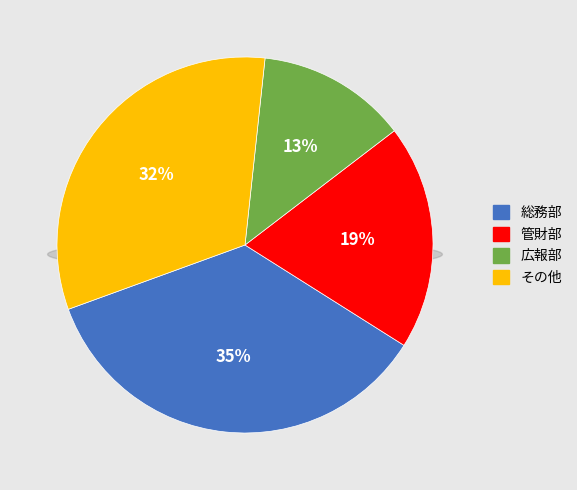

Is there a majority slice in this chart?

No